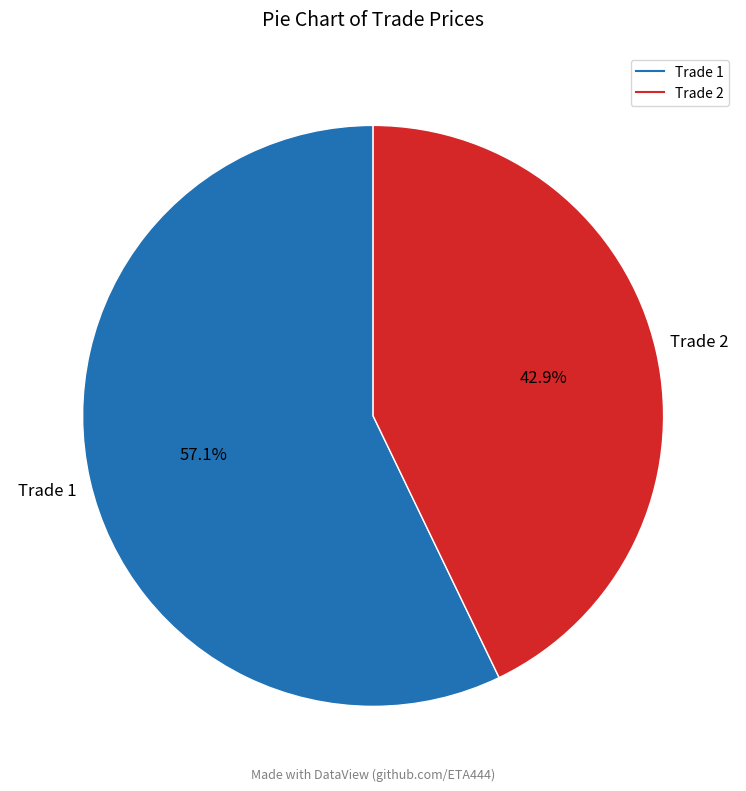

Is there a majority slice in this chart?

Yes